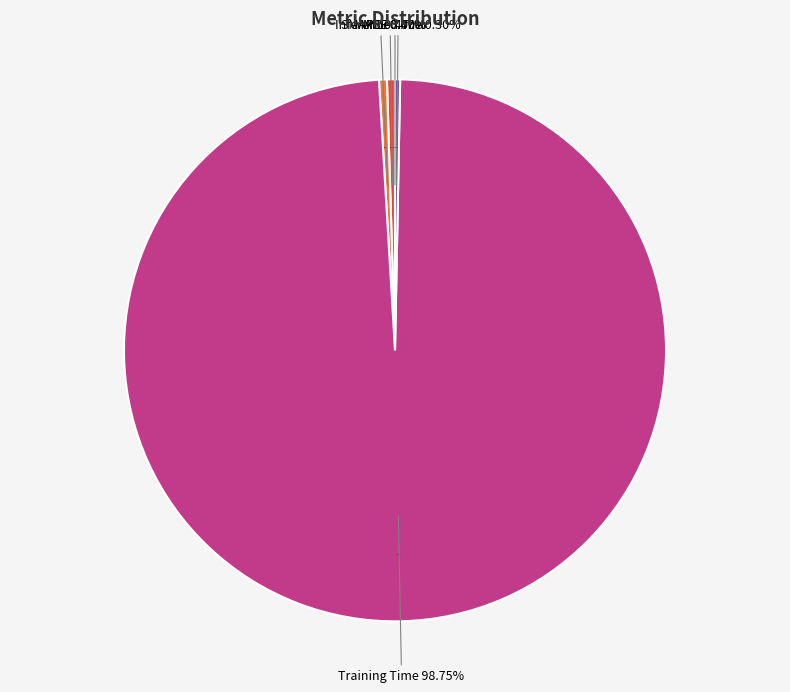

Combined, what portion of the pie is SMAPE and MSE?

0.5%